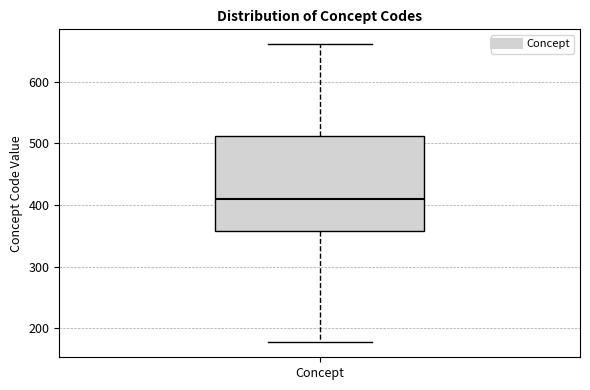

Read this box plot against the y-axis: the position of the median line, the range covered by the box, and the ends of both whiskers. The values are not printed on the chart, so give them approximately, as read against the axis.

median 410, box 360 to 510, whiskers 180 to 660